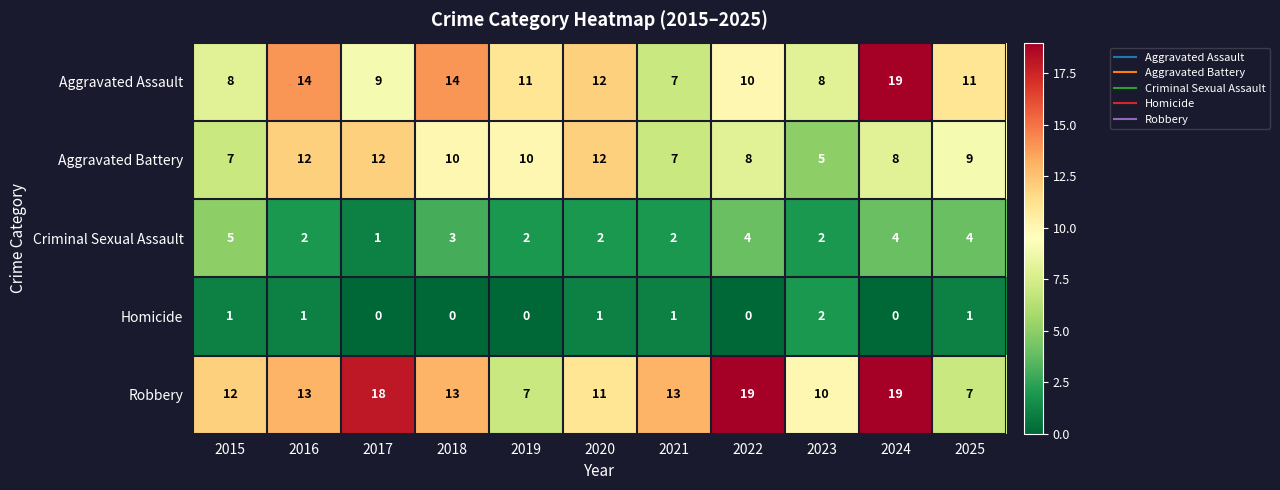

Count the number of categories in the chart.

11